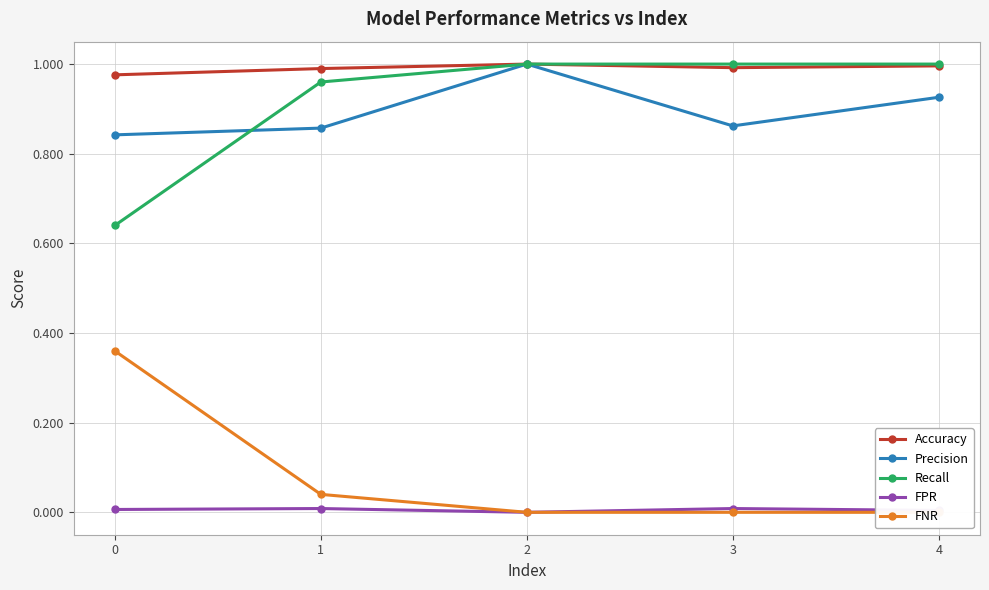

Does the chart have visible grid lines?

Yes